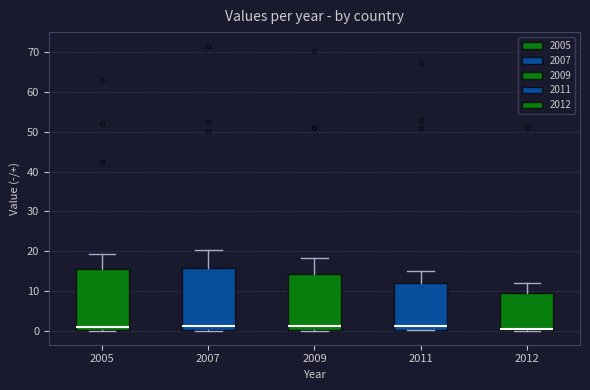

Where does the upper whisker of the box at x = 2007 end on the y-axis? The values are not printed on the chart, so give them approximately, as read against the axis.

20